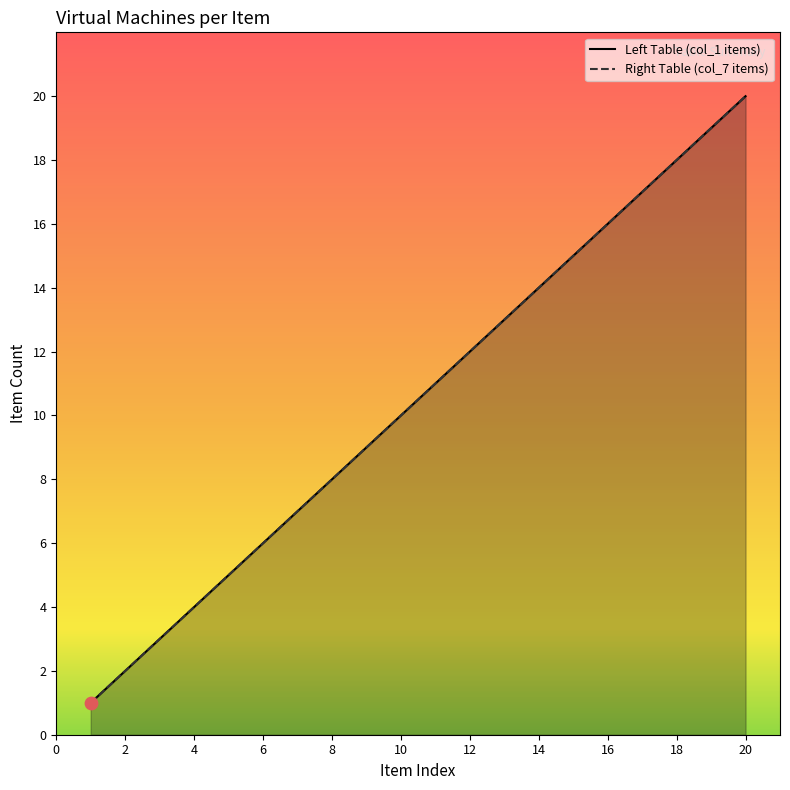

Which series has the largest total across all categories?

Left Table (col_1 items)